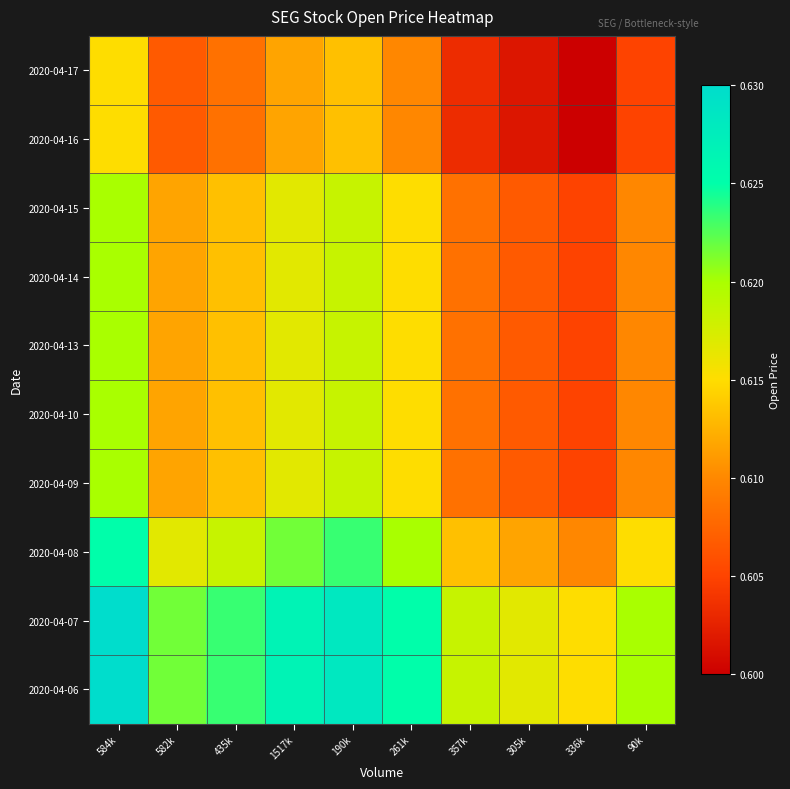

Reading right to left, transcribe all the data shown in this chart.

2020-04-06: 90k=0.6	336k=0.6	305k=0.6	357k=0.6	261k=0.6	190k=0.6	1517k=0.6	435k=0.6	582k=0.6	584k=0.6
2020-04-07: 90k=0.6	336k=0.6	305k=0.6	357k=0.6	261k=0.6	190k=0.6	1517k=0.6	435k=0.6	582k=0.6	584k=0.6
2020-04-08: 90k=0.6	336k=0.6	305k=0.6	357k=0.6	261k=0.6	190k=0.6	1517k=0.6	435k=0.6	582k=0.6	584k=0.6
2020-04-09: 90k=0.6	336k=0.6	305k=0.6	357k=0.6	261k=0.6	190k=0.6	1517k=0.6	435k=0.6	582k=0.6	584k=0.6
2020-04-10: 90k=0.6	336k=0.6	305k=0.6	357k=0.6	261k=0.6	190k=0.6	1517k=0.6	435k=0.6	582k=0.6	584k=0.6
2020-04-13: 90k=0.6	336k=0.6	305k=0.6	357k=0.6	261k=0.6	190k=0.6	1517k=0.6	435k=0.6	582k=0.6	584k=0.6
2020-04-14: 90k=0.6	336k=0.6	305k=0.6	357k=0.6	261k=0.6	190k=0.6	1517k=0.6	435k=0.6	582k=0.6	584k=0.6
2020-04-15: 90k=0.6	336k=0.6	305k=0.6	357k=0.6	261k=0.6	190k=0.6	1517k=0.6	435k=0.6	582k=0.6	584k=0.6
2020-04-16: 90k=0.6	336k=0.6	305k=0.6	357k=0.6	261k=0.6	190k=0.6	1517k=0.6	435k=0.6	582k=0.6	584k=0.6
2020-04-17: 90k=0.6	336k=0.6	305k=0.6	357k=0.6	261k=0.6	190k=0.6	1517k=0.6	435k=0.6	582k=0.6	584k=0.6